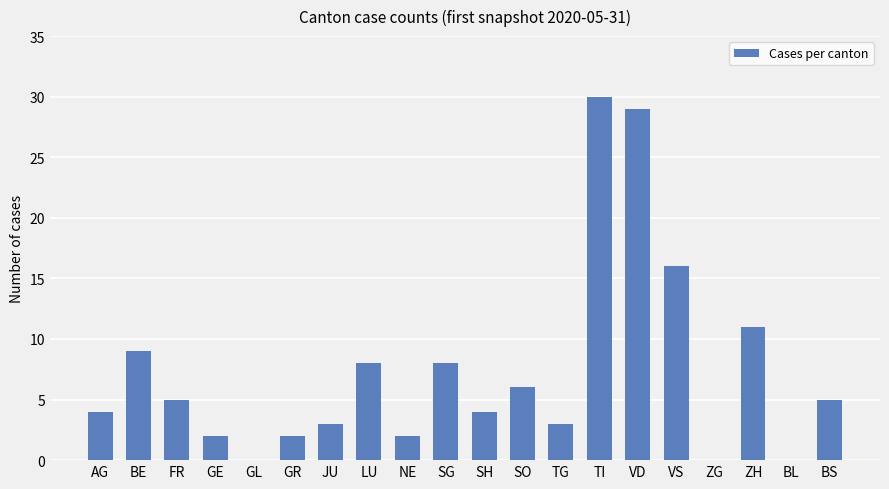

What is the sum of the values at FR and GE?

7